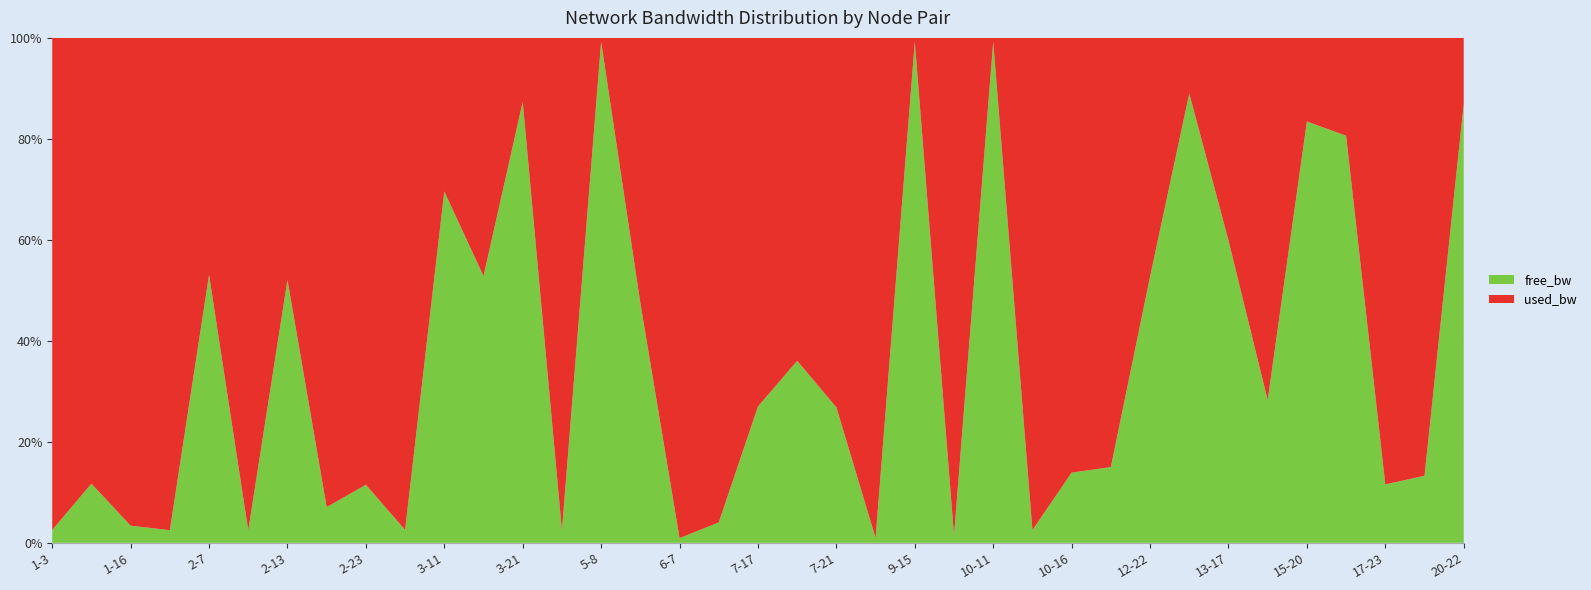

Reading right to left, list all the values displayed in this chart.

used_bw: 3767.1	162247.2	189624.6	24024.8	4959.0	63336.3	66913.9	191.9	89569.6	563186.8	615613.8	3718340.7	191.9	6161559.4	191.9	2341780.0	271886.4	44280.5	269516.6	35935.8	147963.0	27599.7	191.9	3750886.7	14489.5	1383.2	10915.6	3665547.2	190854.7	324270.7	91934.6	3805296.7	88373.5	3750291.0	2762005.1	747314.5	3689971.0
free_bw: 24996.2	24837.7	24810.4	99976.0	24995.0	24936.7	99933.1	1549.8	99910.4	99436.2	99383.7	96281.5	24999.8	93838.4	24999.8	22657.7	99728.1	24955.7	99730.5	1514.1	1402.0	24972.4	24999.8	96248.9	99985.5	1548.6	24989.1	96333.9	24809.1	24675.7	99908.1	96194.5	99911.6	96249.3	97237.9	99252.6	96310.0